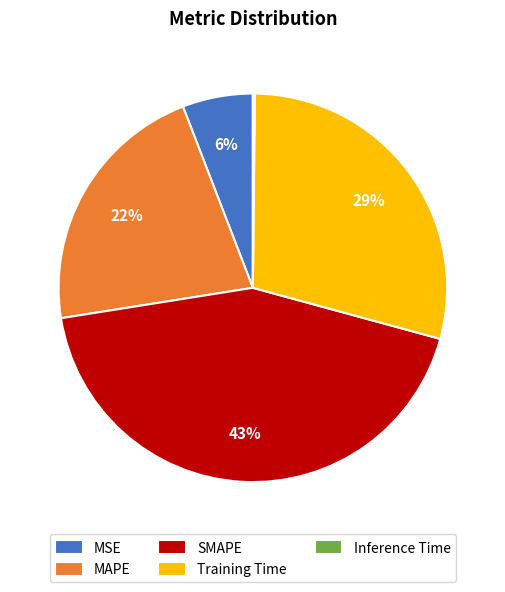

To the nearest percent, what is the combined percentage of SMAPE and Training Time?

72%